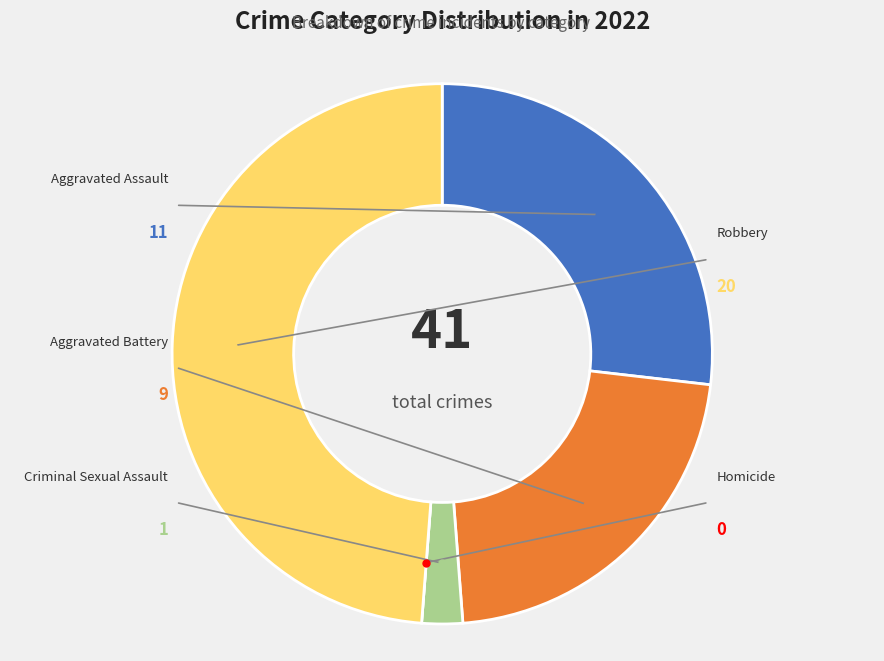

Which slice is the largest?

Robbery